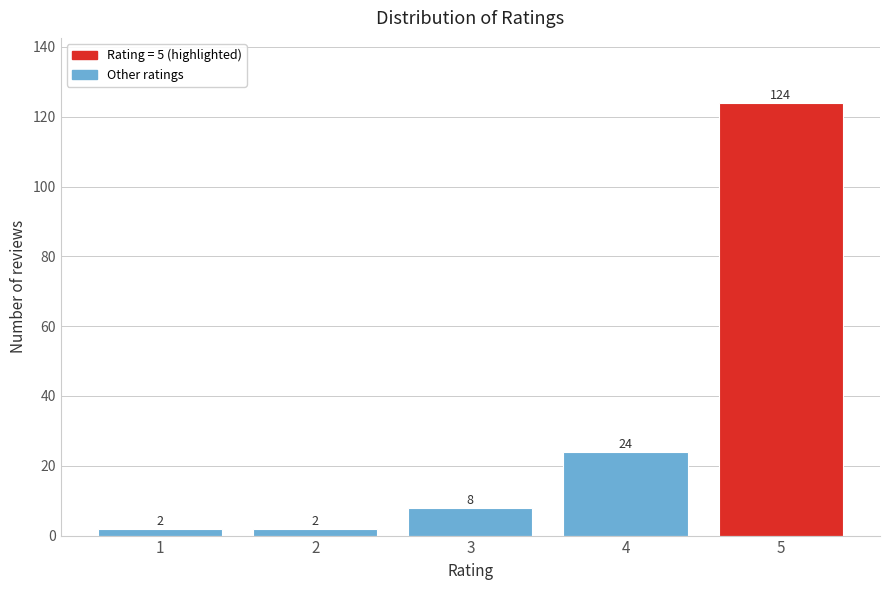

Reading left to right, transcribe this chart: for each bar, give the range it covers on the x-axis and its height.

0.5 to 1.5: 2
1.5 to 2.5: 2
2.5 to 3.5: 8
3.5 to 4.5: 24
4.5 to 5.5: 124